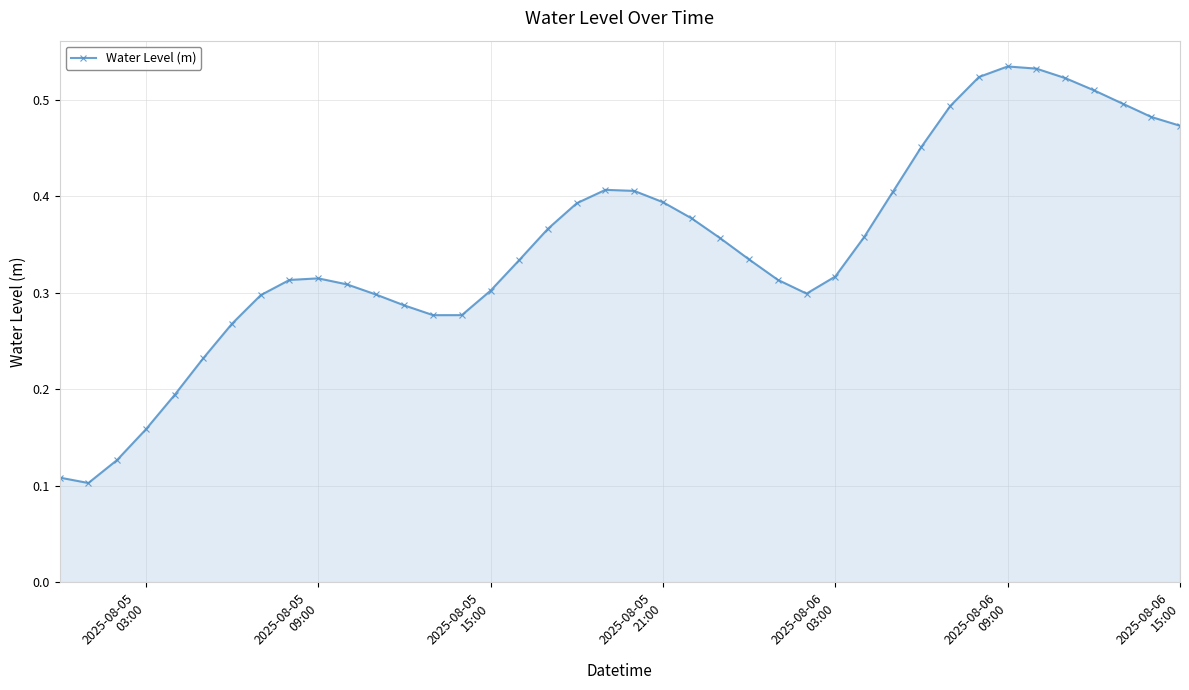

True or false: there are more than 2 points higher than both neighbors.

True